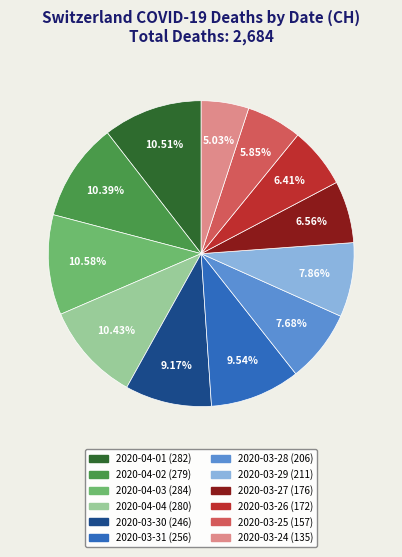

The 2020-03-26 slice represents 15% of the pie. True or false?

False